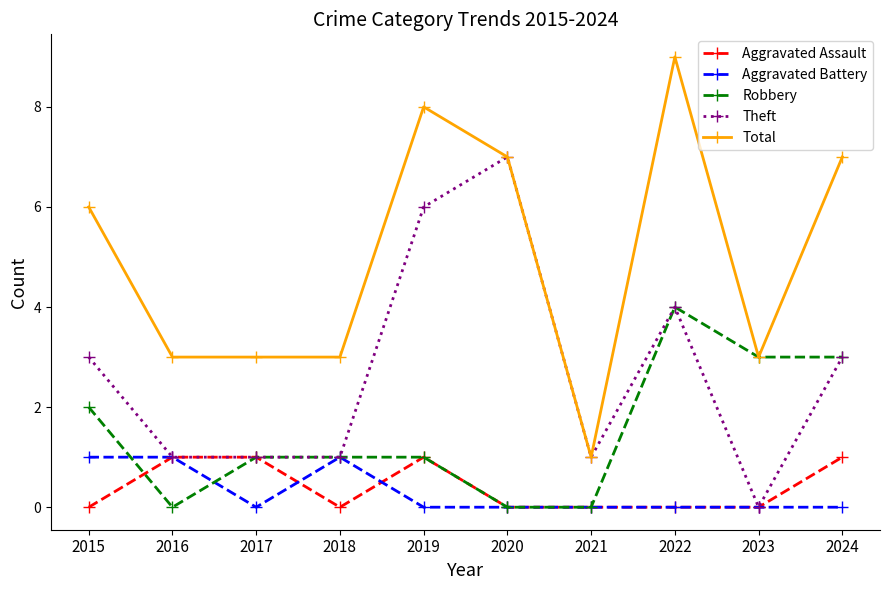

True or false: Aggravated Assault and Total intersect in this chart.

False